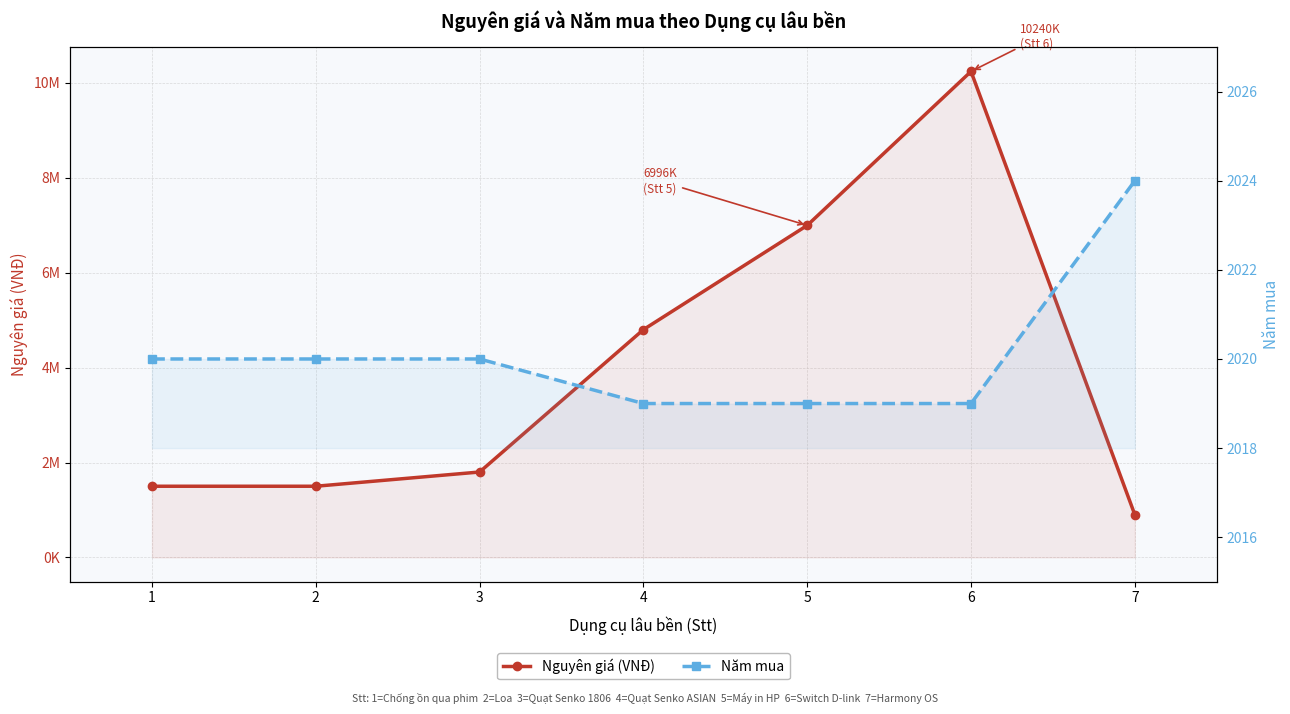

What is the approximate value of Nguyên giá (VNĐ) at 4, to the nearest 50?

4800000